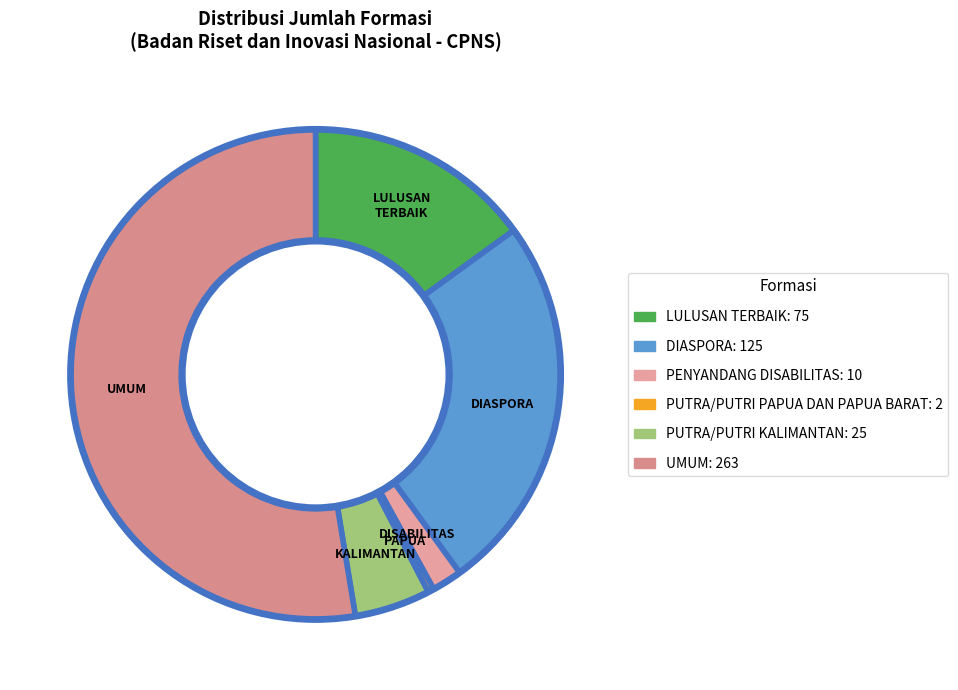

Is there any slice that represents more than half of the pie?

Yes